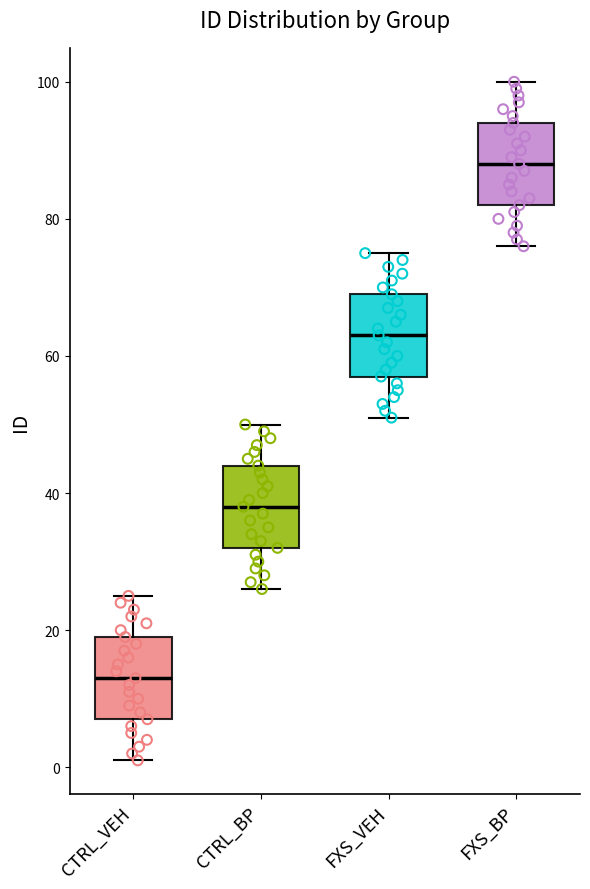

Which box's median line is the highest?

FXS_BP